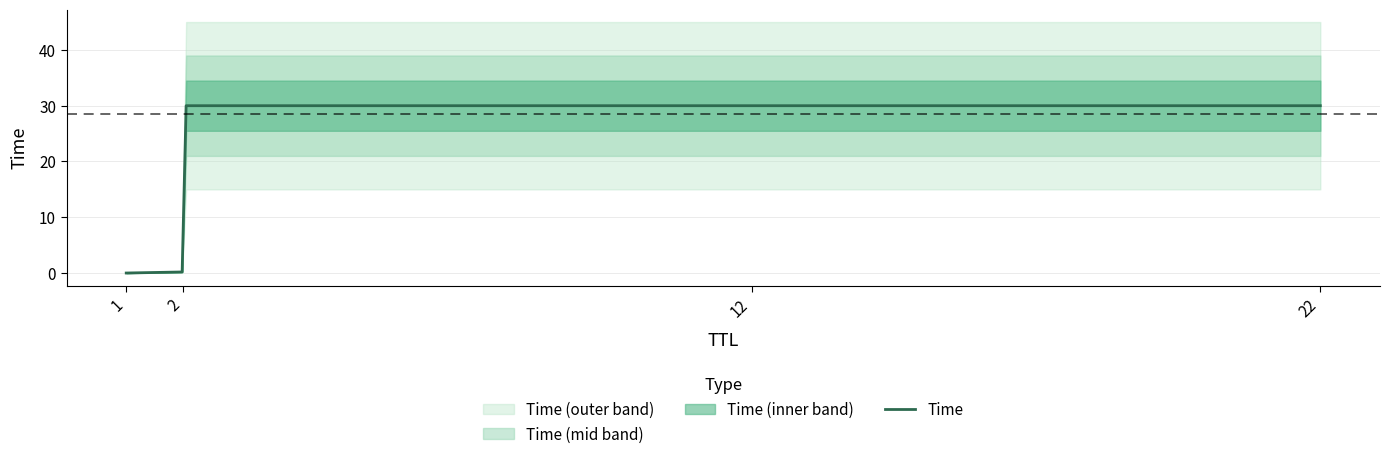

What is the highest value of the Time series?

30.0